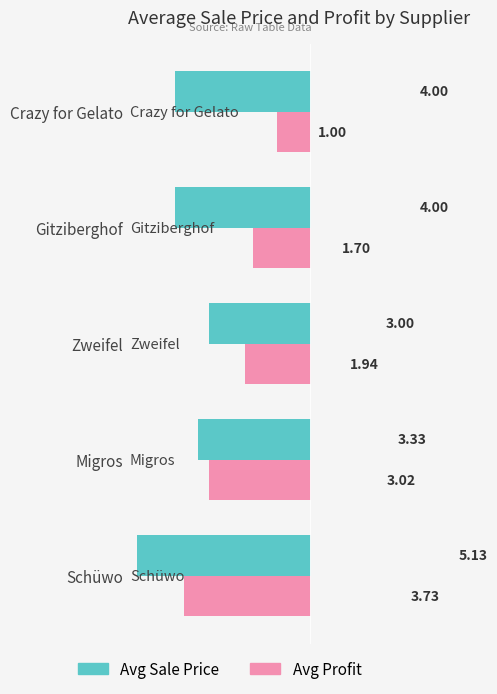

List the labels in order of Avg Profit value, largest first.

Schüwo, Migros, Zweifel, Gitziberghof, Crazy for Gelato